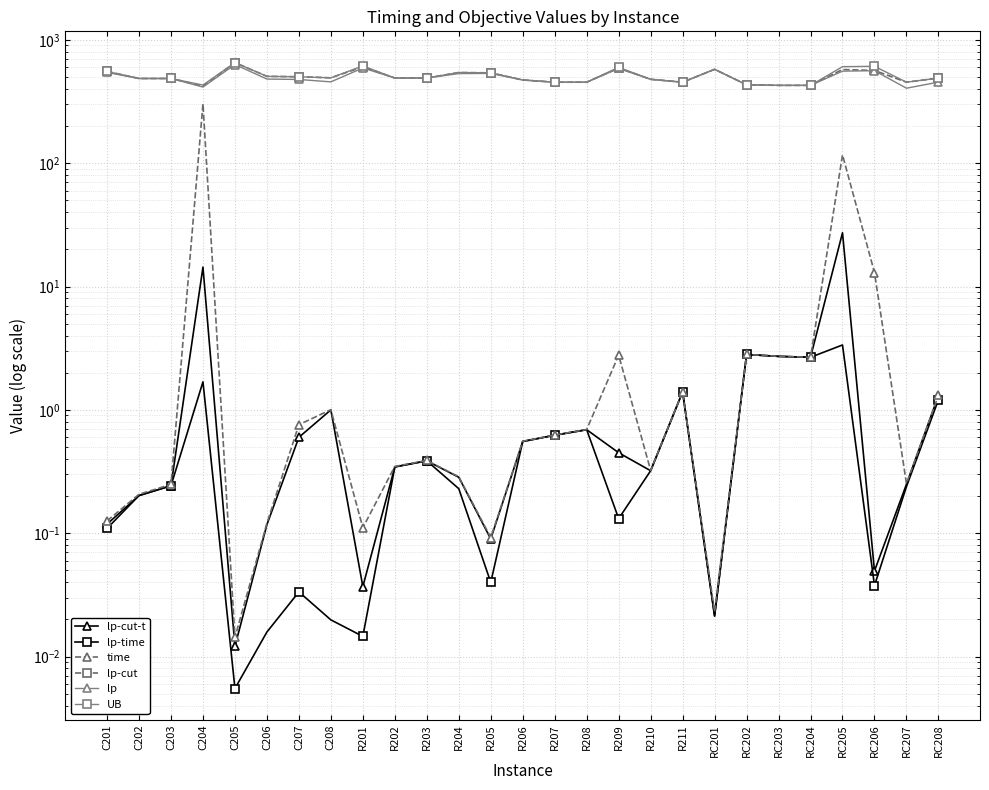

How many values in the lp-cut series are below 490?

13